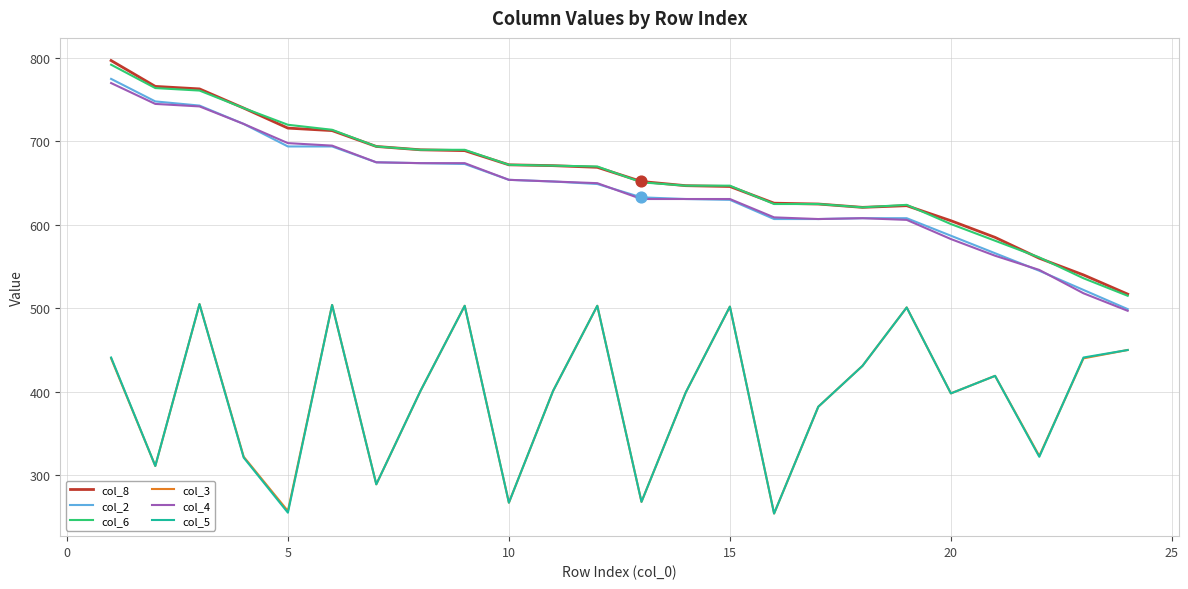

What is the maximum value shown in the chart?

797